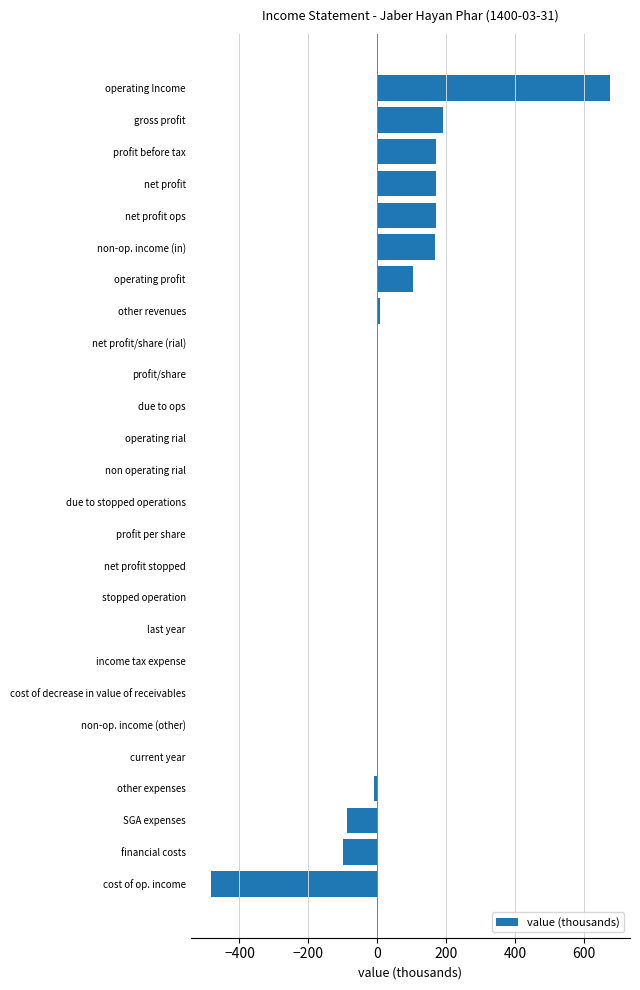

Are the bars grouped side by side (vs. stacked)?

No